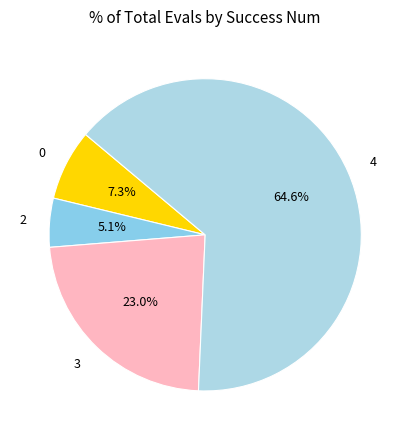

Rank the categories by value from lowest to highest.

2, 0, 3, 4